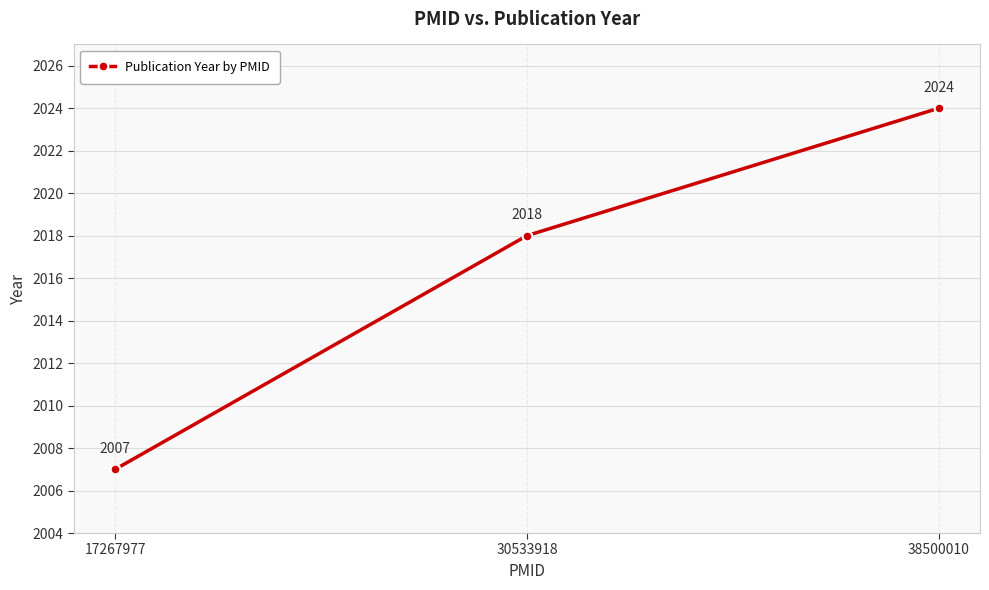

What is the difference between the values at 30533918 and 38500010?

6